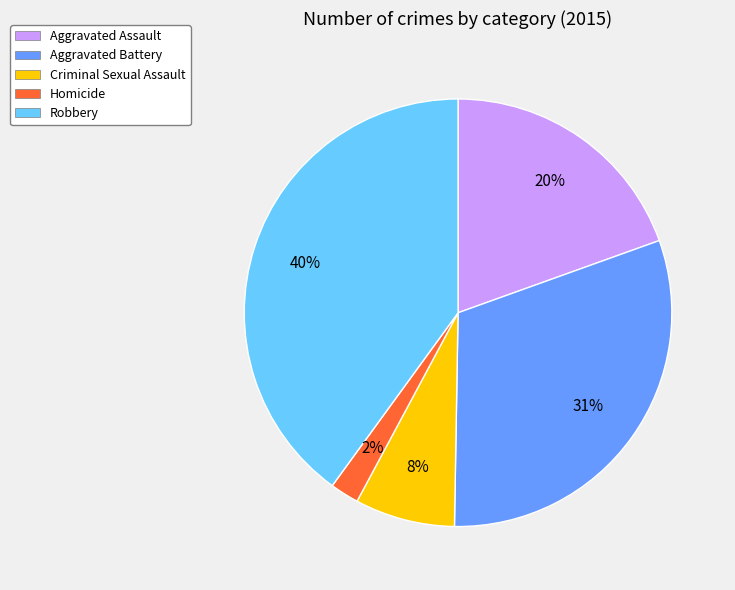

Does Aggravated Battery represent more than half of the total?

No